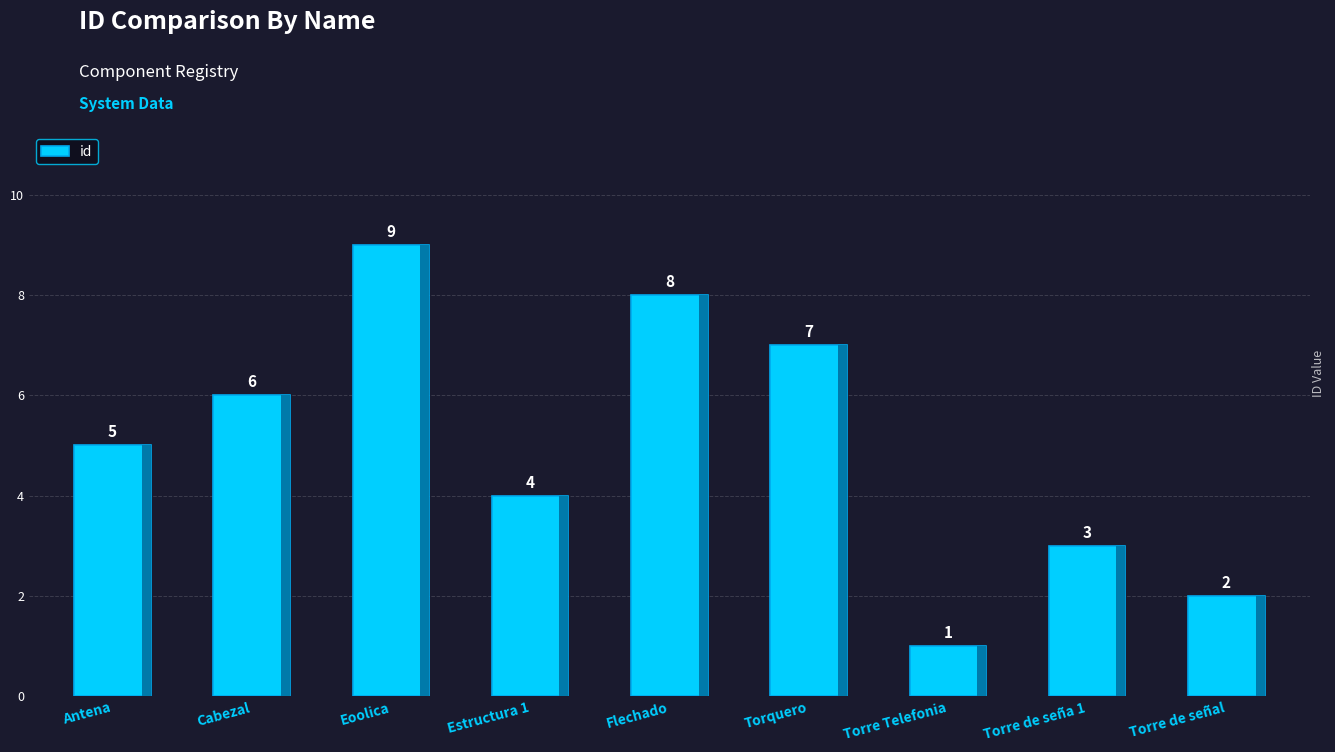

Rank the categories by value from highest to lowest.

Eoolica, Flechado, Torquero, Cabezal, Antena, Estructura 1, Torre de seña 1, Torre de señal, Torre Telefonia